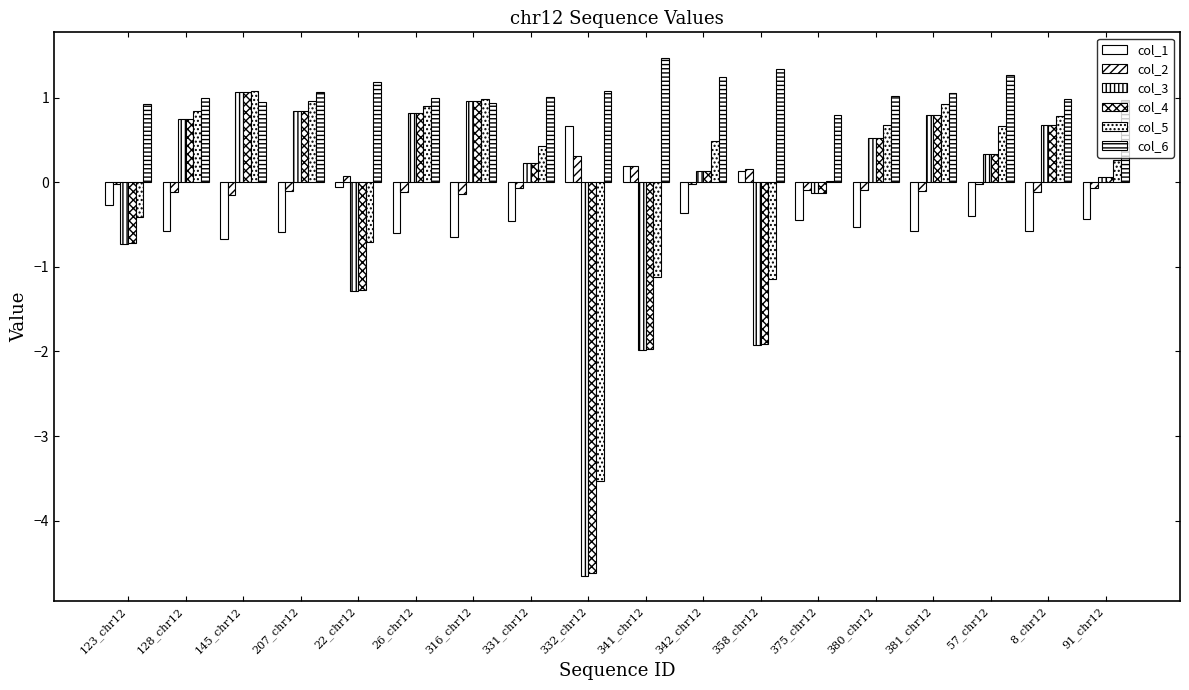

Does the chart contain stacked bars?

No